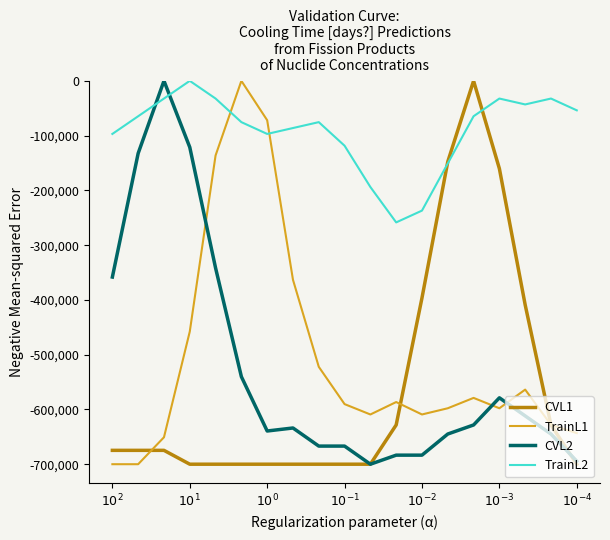

What is the smallest value displayed?

-700000.0